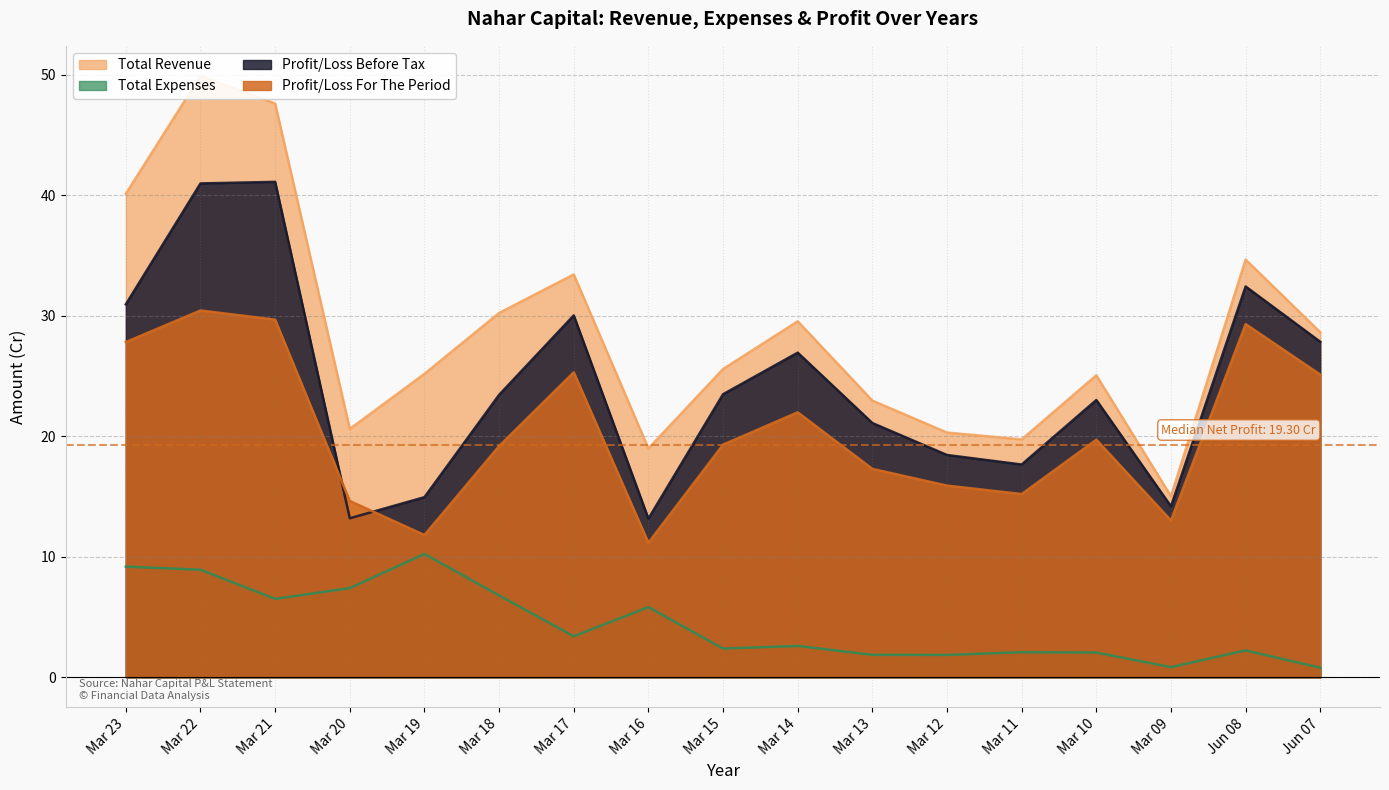

What is the difference between the highest and lowest values at Mar 20?

13.2